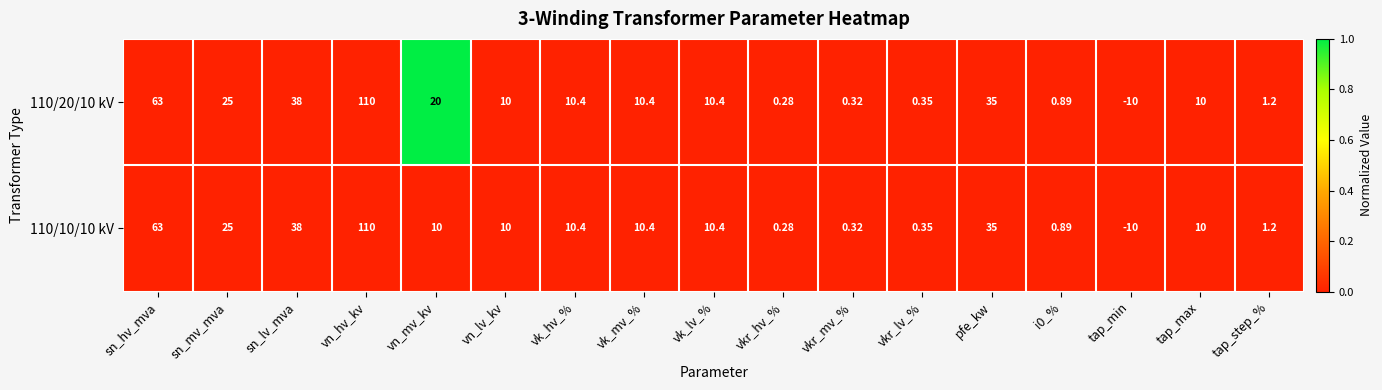

Which category has the highest value in the 110/10/10 kV series?

vn_hv_kv